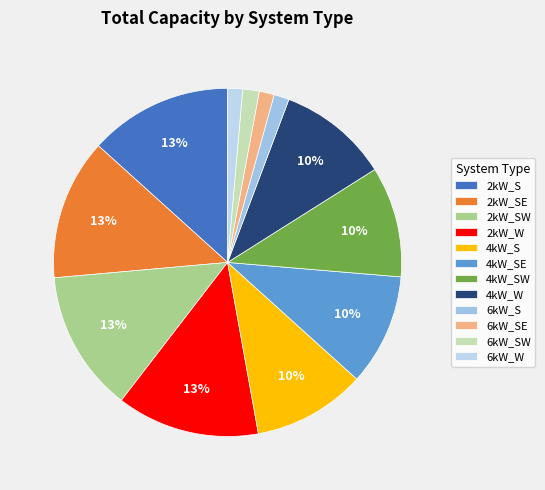

To the nearest percent, what portion does 6kW_SW represent?

2%